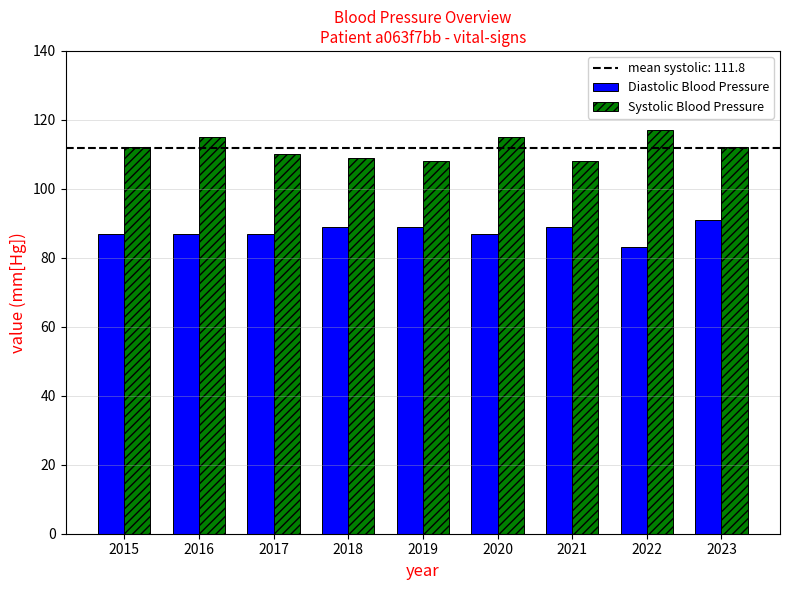

List the series in order of their peak value, highest first.

Systolic Blood Pressure, Diastolic Blood Pressure